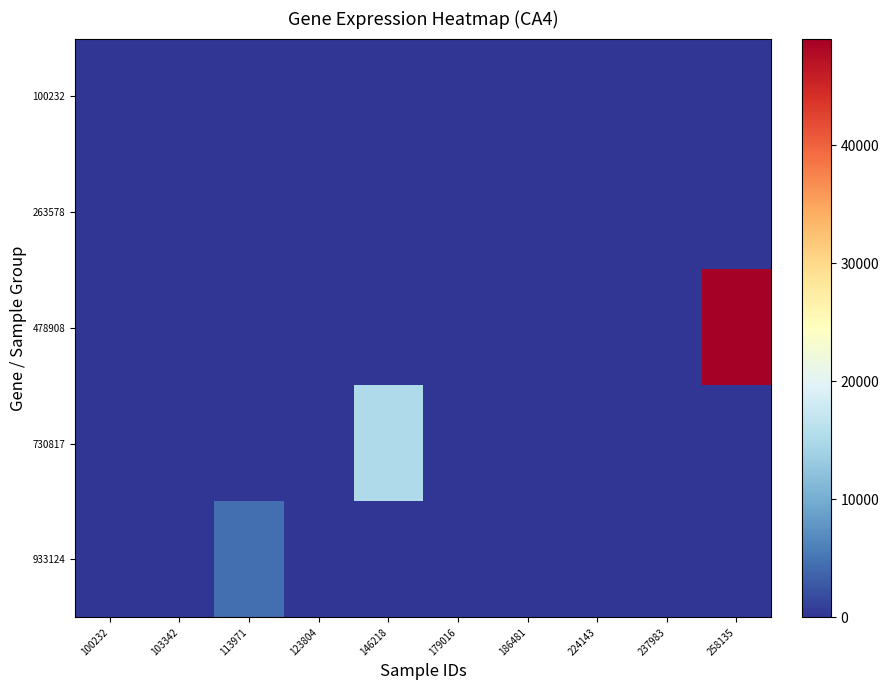

Reading right to left, list all the values displayed in this chart.

100232: 258135=0	237983=0	224143=0	186481=0	179016=0	146218=0	123804=0	113971=0	103342=0	100232=0
263578: 258135=0	237983=0	224143=0	186481=0	179016=0	146218=0	123804=0	113971=0	103342=0	100232=0
478908: 258135=49026	237983=0	224143=0	186481=0	179016=0	146218=0	123804=0	113971=0	103342=0	100232=0
730817: 258135=0	237983=0	224143=0	186481=0	179016=0	146218=14973	123804=0	113971=0	103342=0	100232=0
933124: 258135=0	237983=0	224143=0	186481=0	179016=0	146218=0	123804=0	113971=4424	103342=0	100232=0